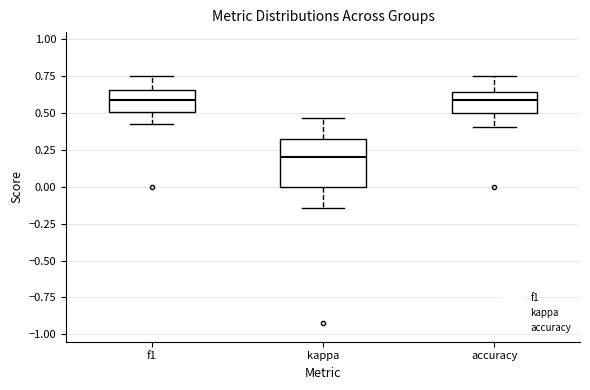

Comparing the boxes themselves (not the whiskers), which one is the tallest?

kappa